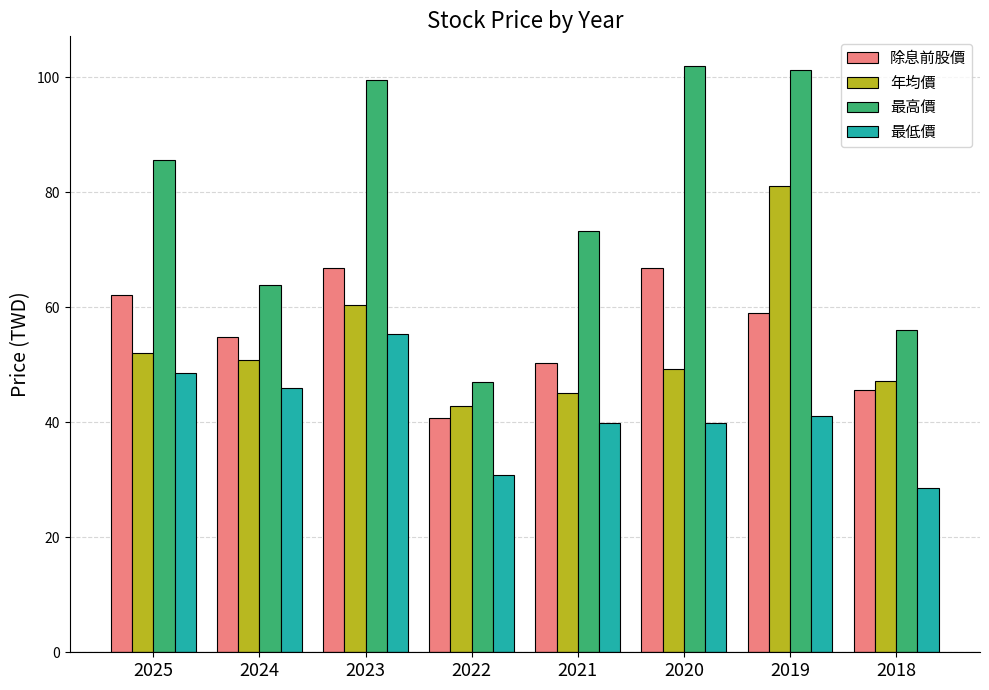

What is the difference between the maximum and second lowest values in the 最低價 series?

24.5